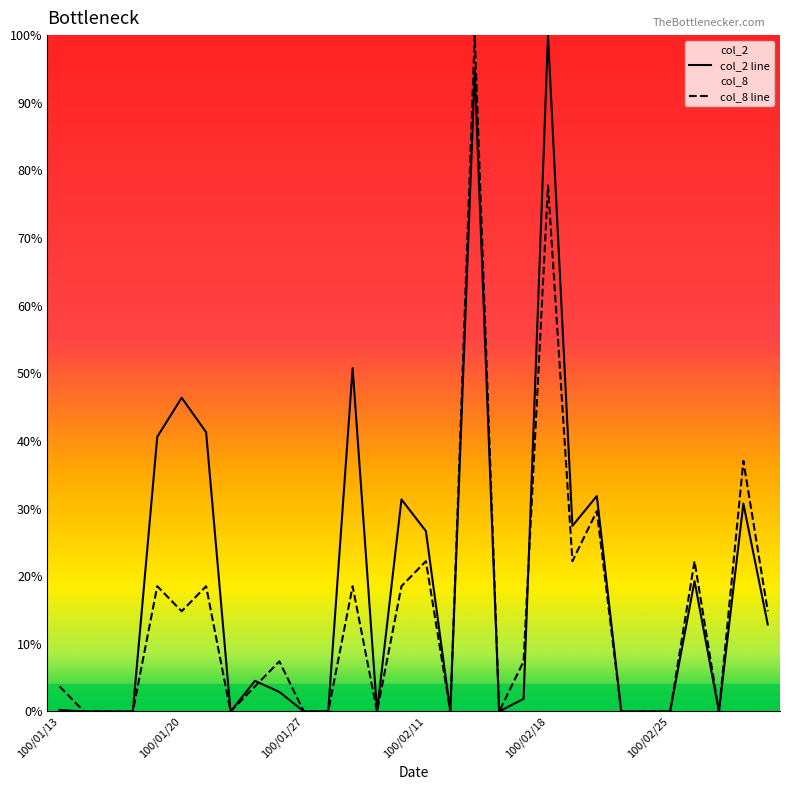

What is the label of the 1st point from the left?

100/01/13